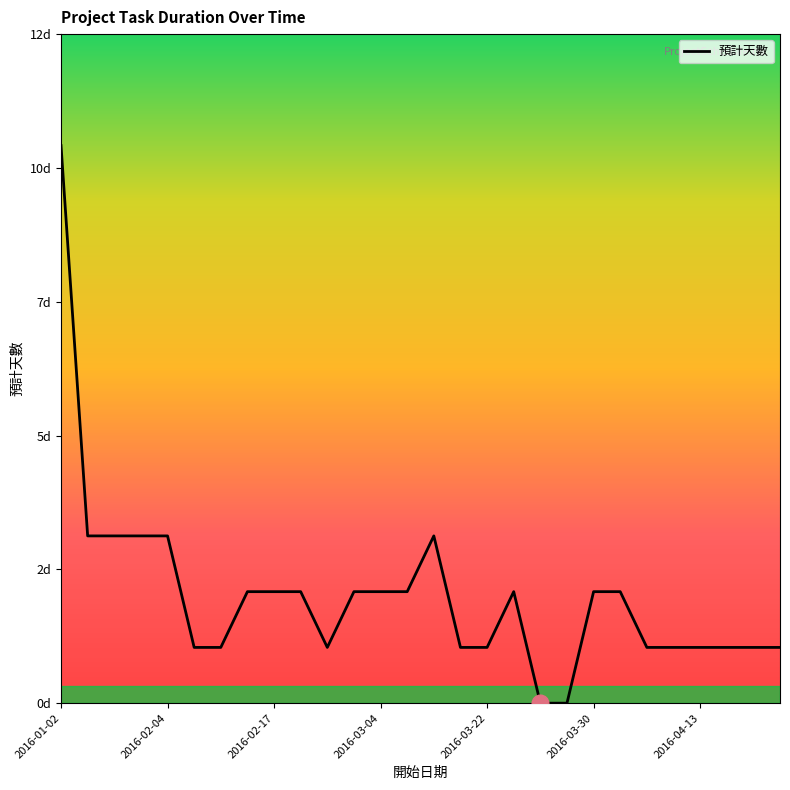

What is the average value?

2